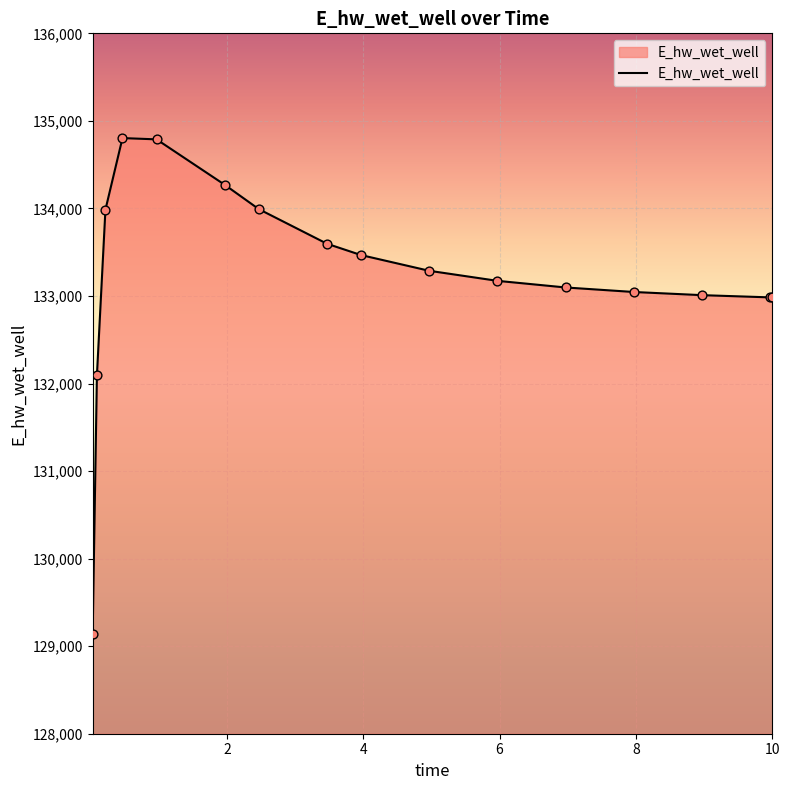

What is the difference between the maximum and minimum values?

5667.9